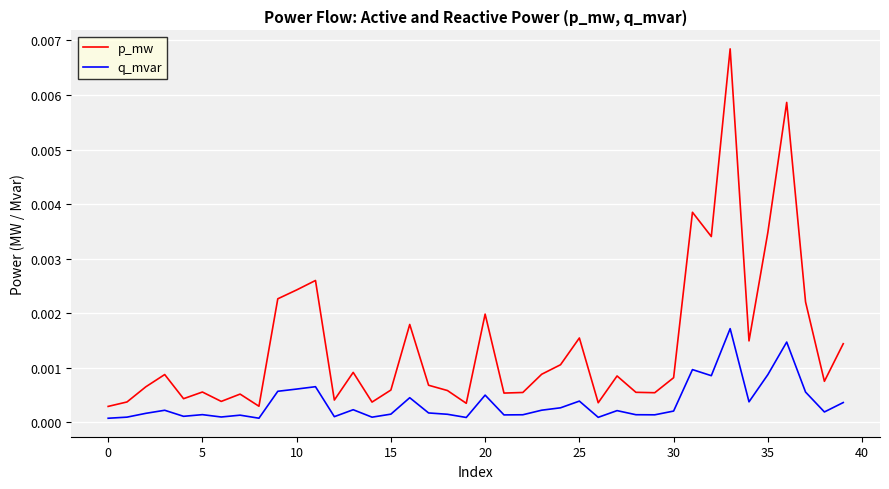

True or false: q_mvar and p_mw intersect in this chart.

False